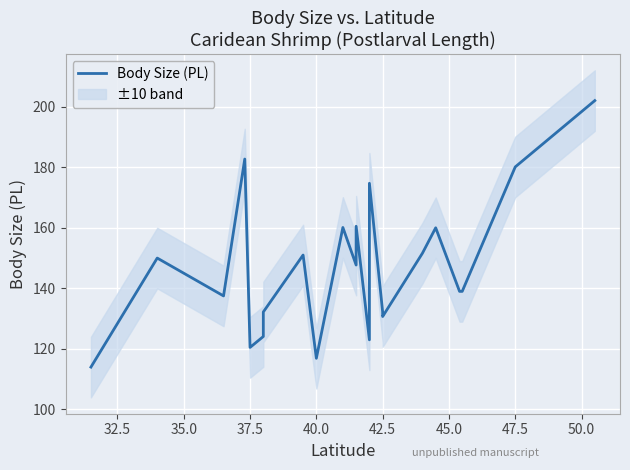

Count the number of categories in the chart.

23